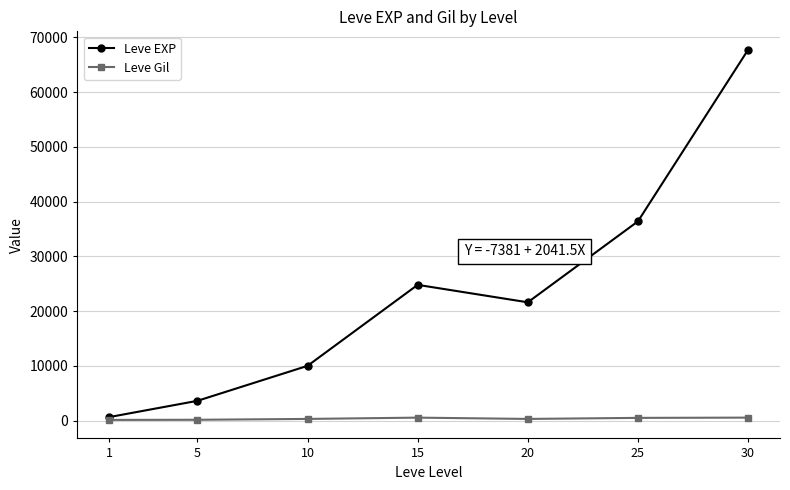

The value of Leve EXP at 20 is 13796. True or false?

False